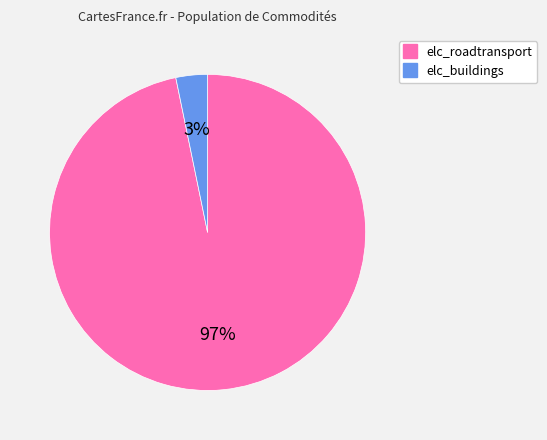

Count the number of slices in the pie.

2